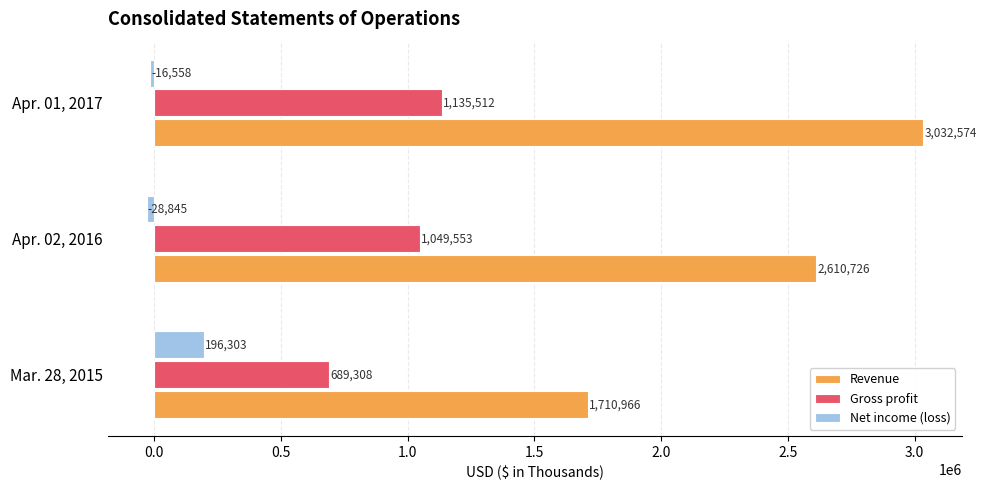

How many values in the Net income (loss) series are below -16558?

1